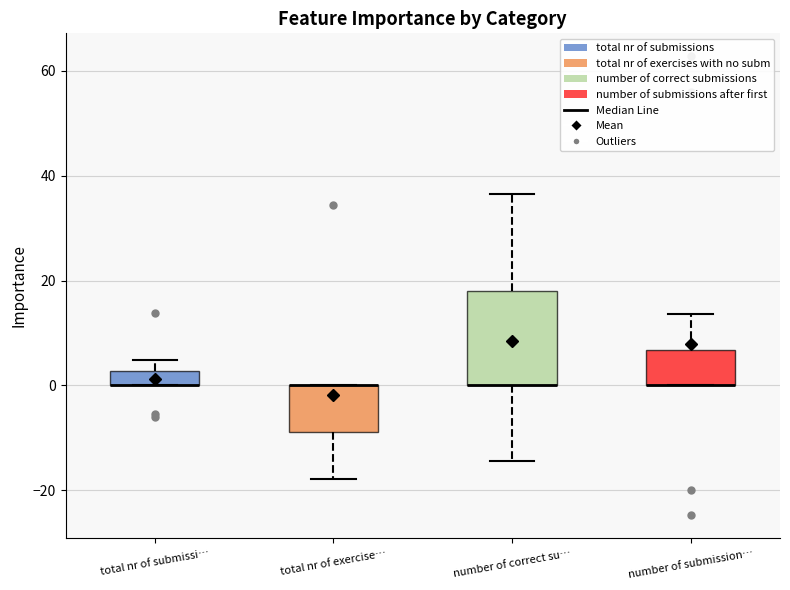

Comparing the boxes themselves (not the whiskers), which one is the tallest?

number of correct su…